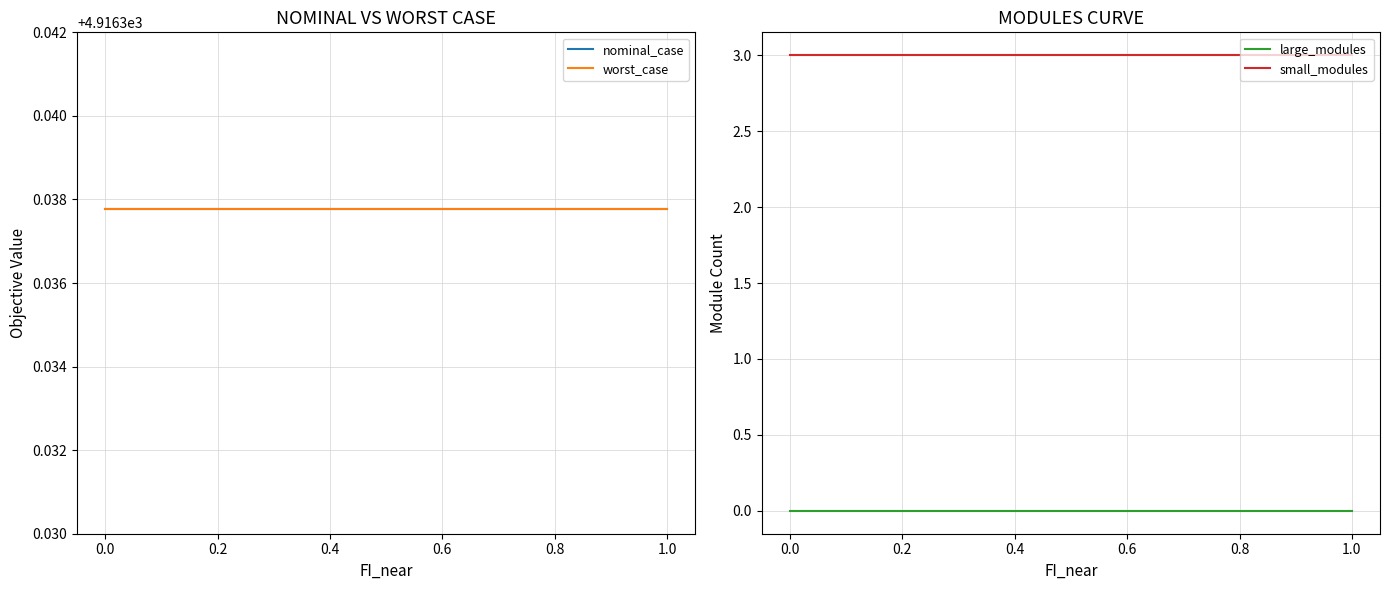

Reading left to right, transcribe all the data shown in this chart.

nominal_case: 4916.3	4916.3	4916.3	4916.3	4916.3	4916.3	4916.3	4916.3	4916.3	4916.3	4916.3
worst_case: 4916.3	4916.3	4916.3	4916.3	4916.3	4916.3	4916.3	4916.3	4916.3	4916.3	4916.3
large_modules: 0.0	0.0	0.0	0.0	0.0	0.0	0.0	0.0	0.0	0.0	0.0
small_modules: 3.0	3.0	3.0	3.0	3.0	3.0	3.0	3.0	3.0	3.0	3.0